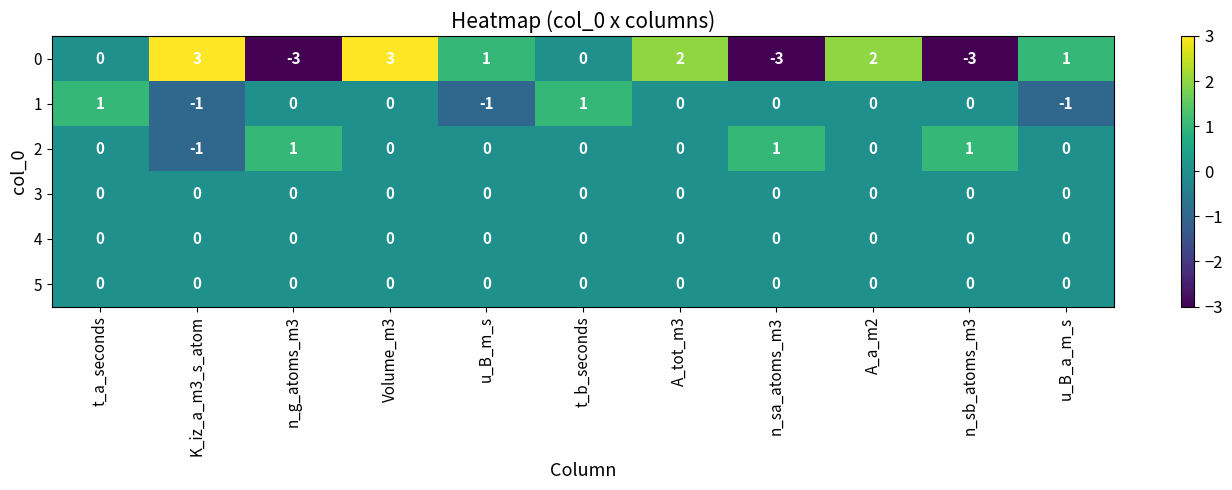

True or false: 1 has a value of 0 at n_g_atoms_m3.

True